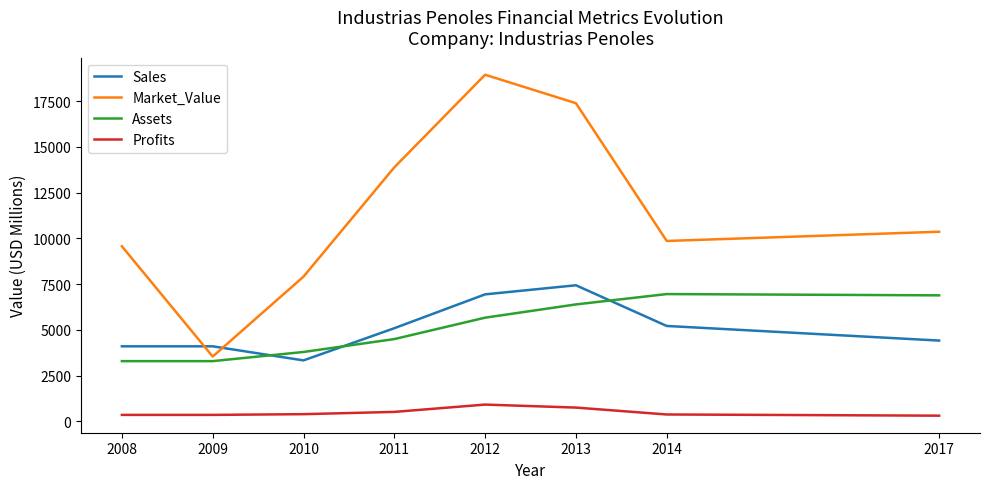

The value of Profits at 2013 is 750.0. True or false?

True